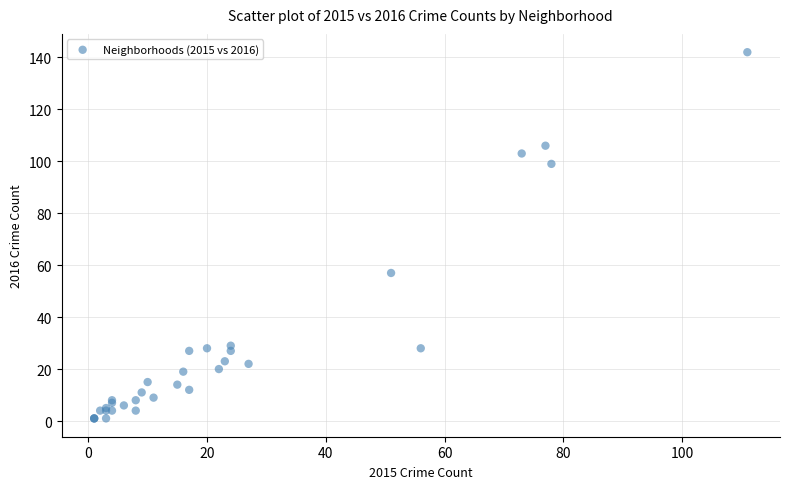

What Y value in the scatter plot is closest to 71?

57